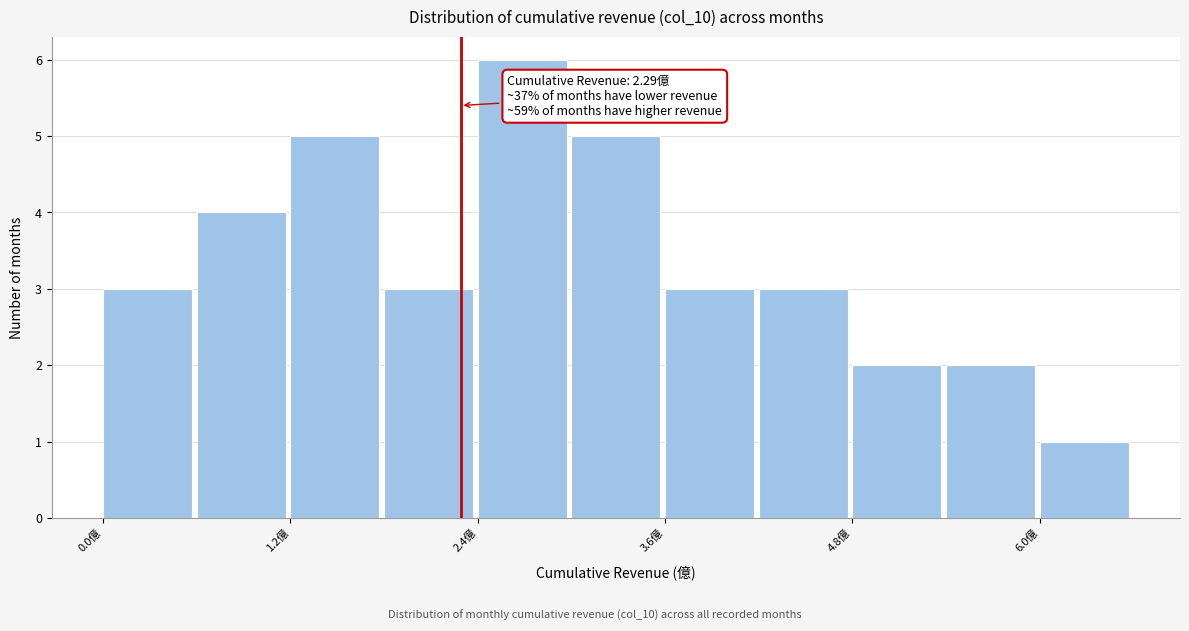

Around what value on the x-axis is the tallest bar? Give the approximate position of its centre, as read against the axis.

2.6